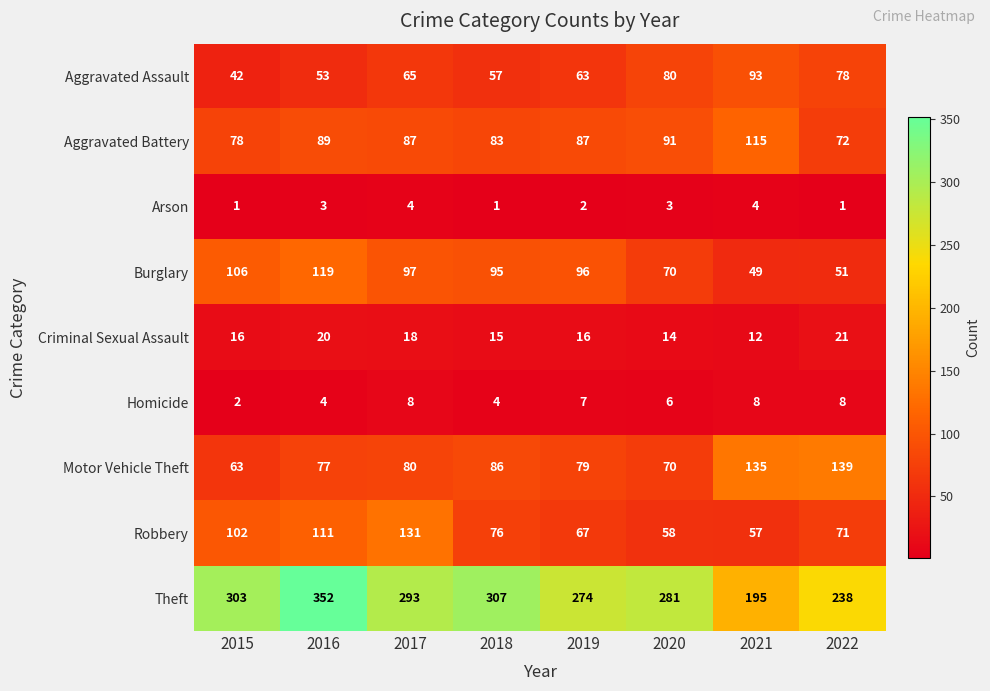

Rank the categories by Burglary value from lowest to highest.

2021, 2022, 2020, 2018, 2019, 2017, 2015, 2016